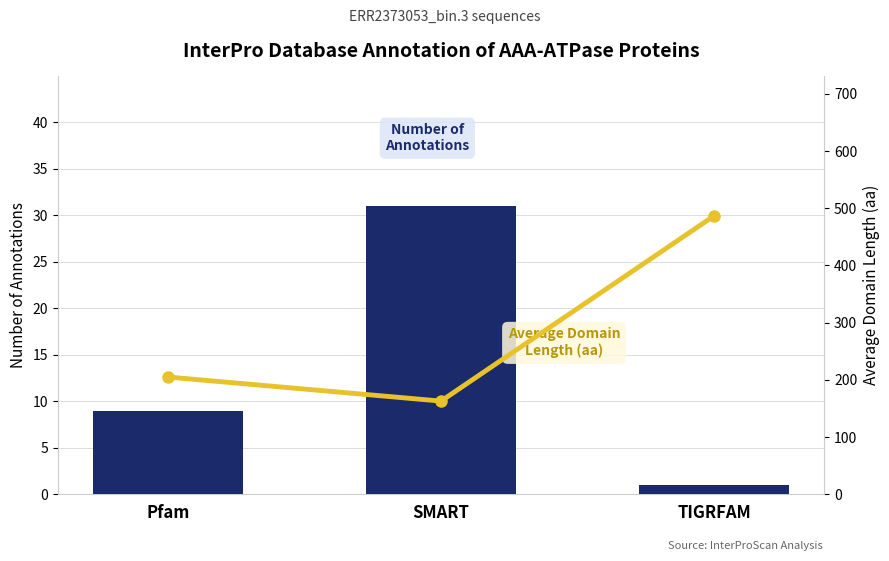

What is the total value across all series at SMART?

193.9